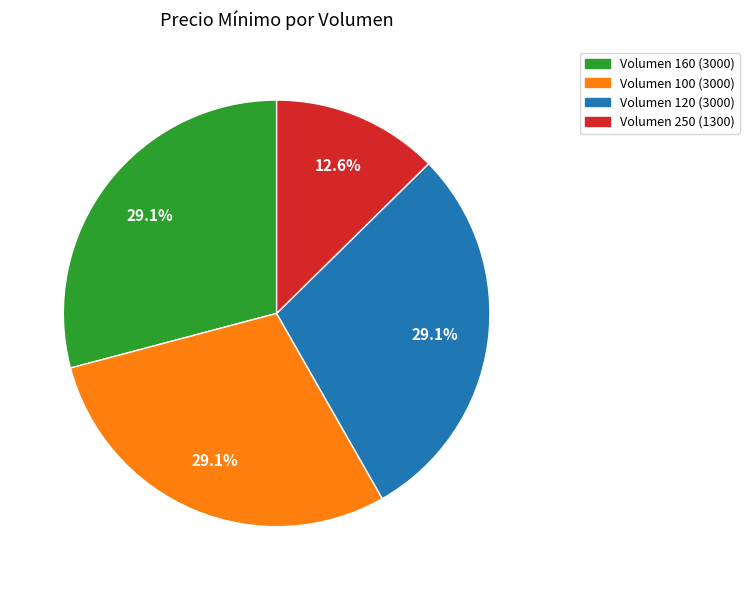

Is there a majority slice in this chart?

No